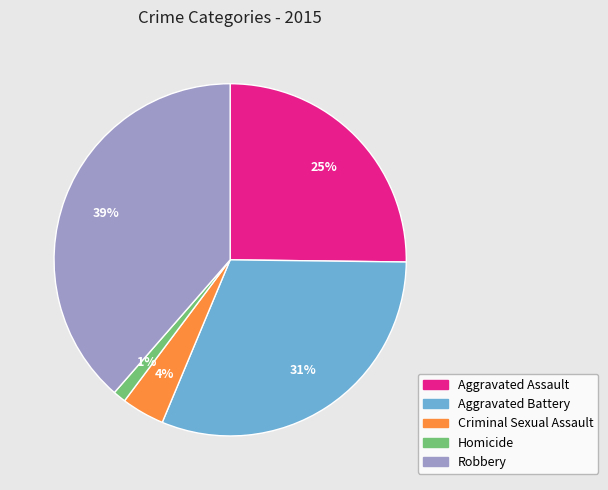

Does Robbery represent more than half of the total?

No